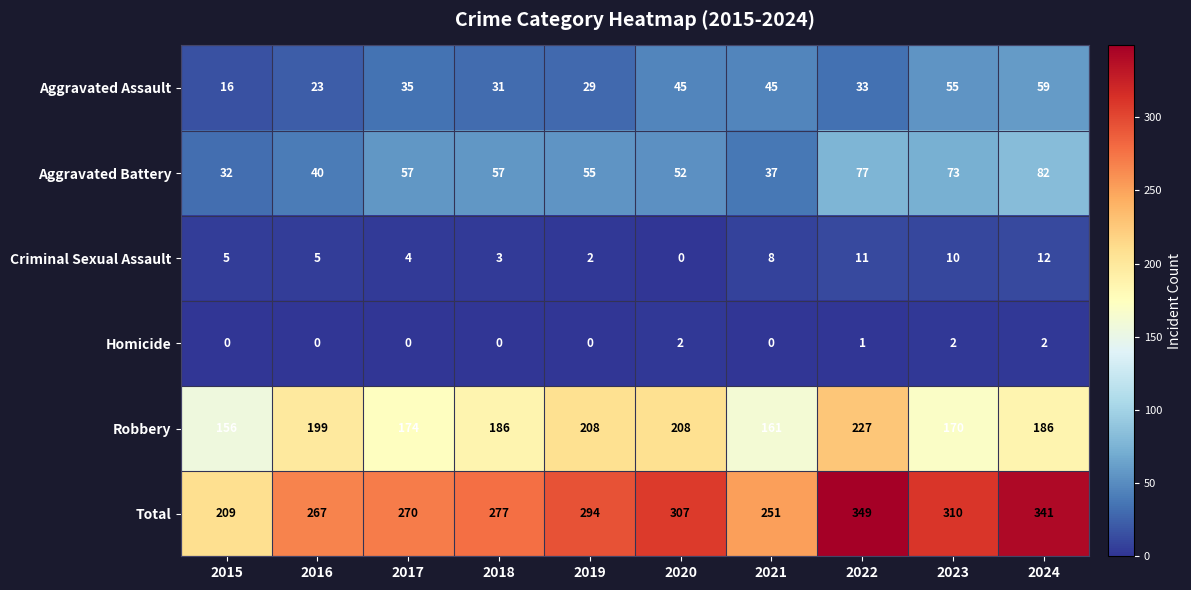

At which label does Robbery first exceed 186?

2016